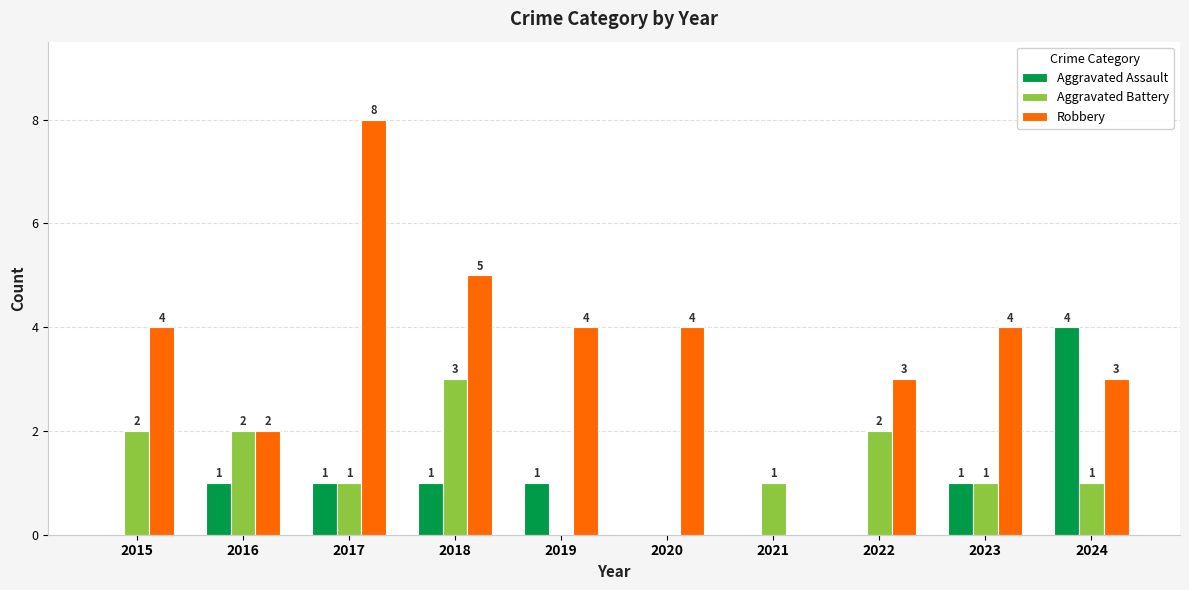

Count the number of data series in this chart.

3